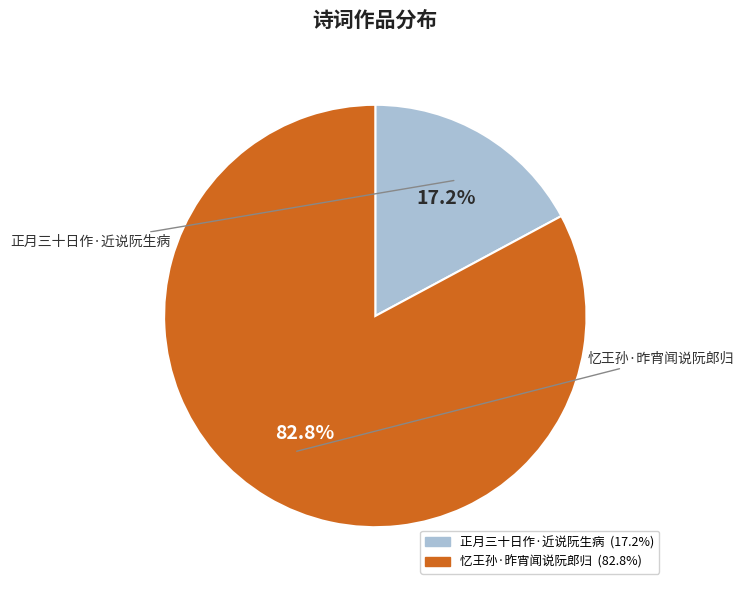

Which category has the biggest portion of the pie?

忆王孙·昨宵闻说阮郎归